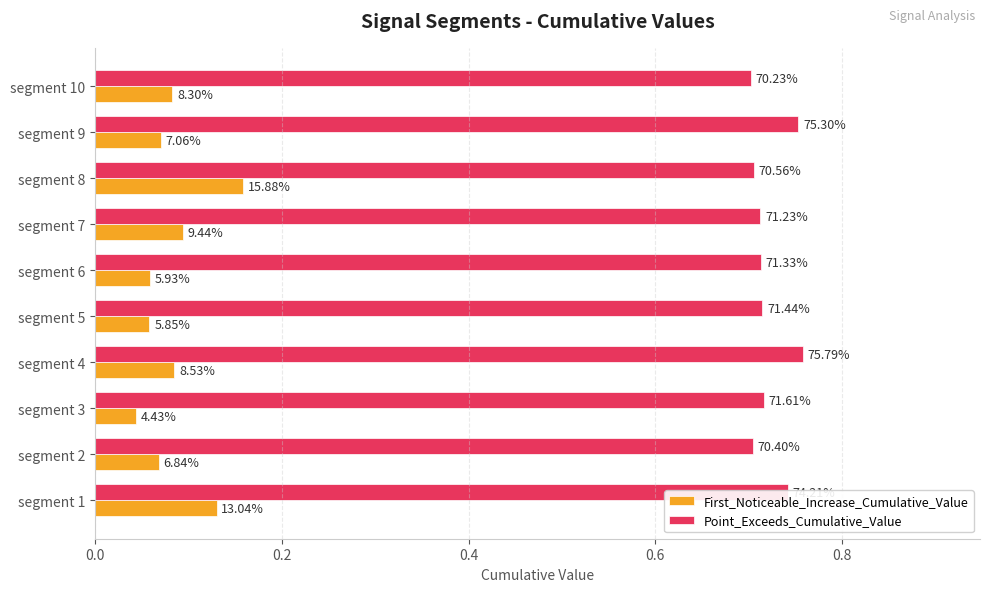

What are all the series names shown in the legend?

First_Noticeable_Increase_Cumulative_Value, Point_Exceeds_Cumulative_Value